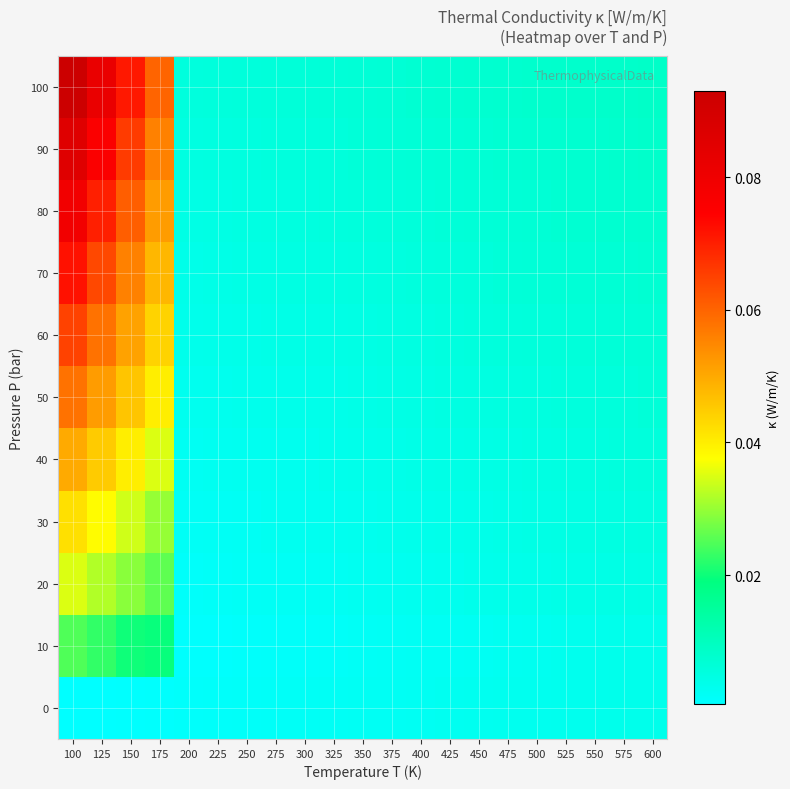

How many data points does each series have?

21